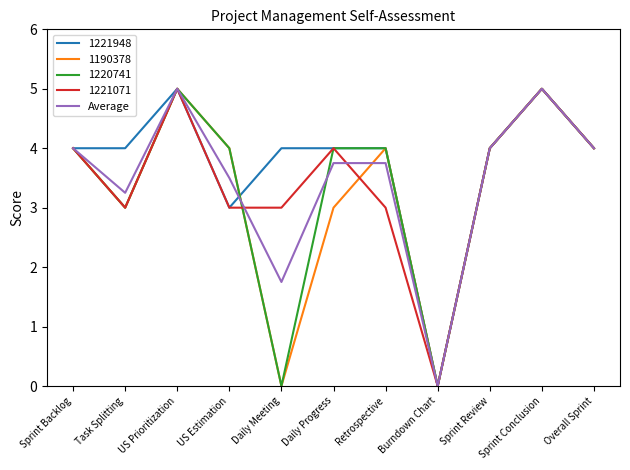

What is the maximum value shown in the chart?

5.0